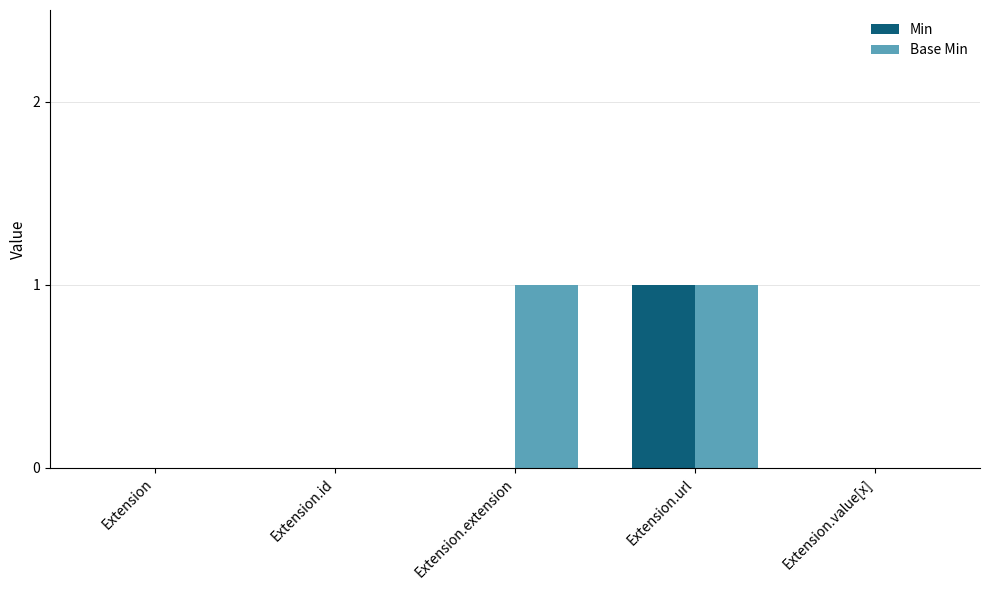

Reading left to right, list all the values displayed in this chart.

Min: 0	0	0	1	0
Base Min: 0	0	1	1	0